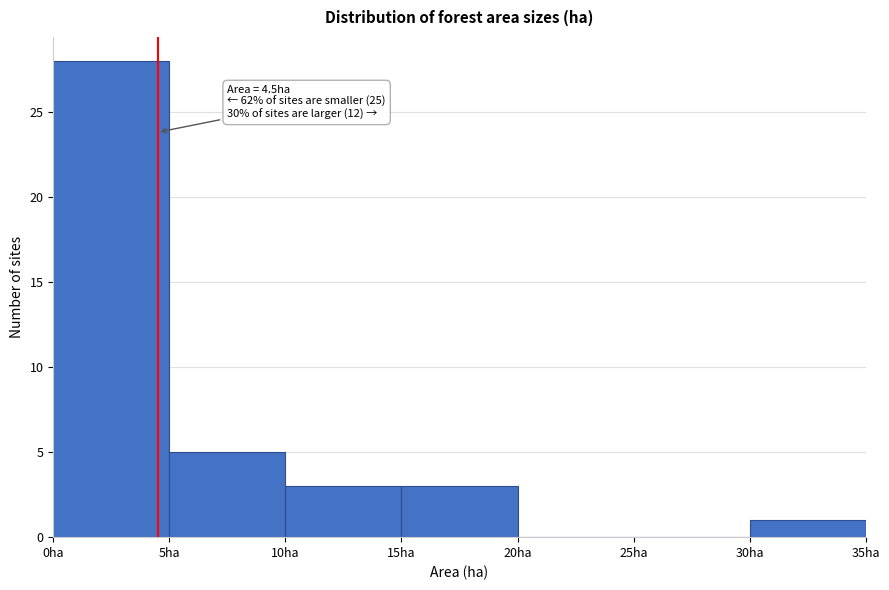

Over which range of the x-axis is the bar tallest?

0 to 5